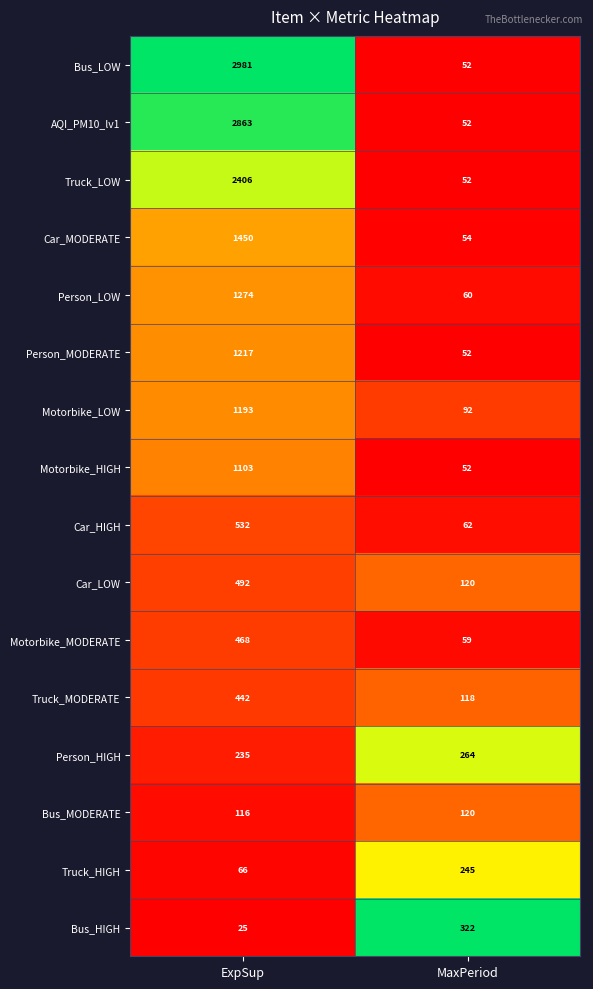

How many data points does each series have?

2